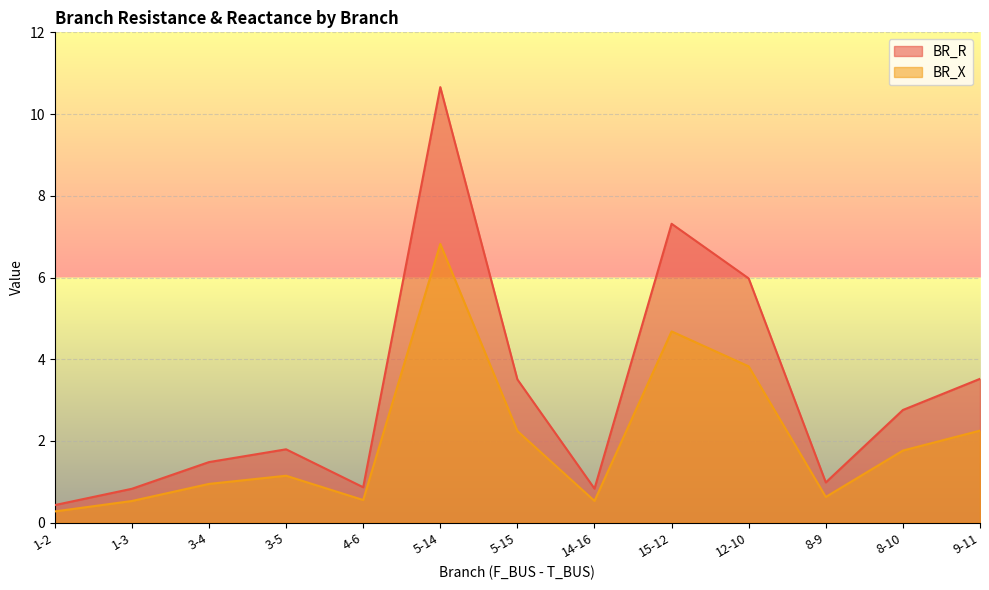

True or false: BR_R and BR_X intersect in this chart.

False